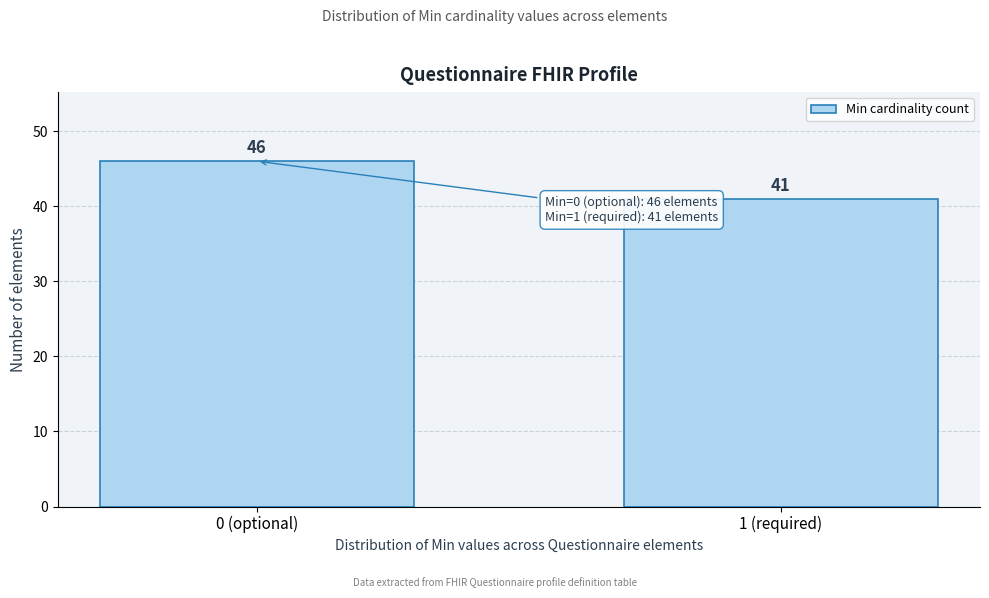

Reading left to right, what are all the values shown in this chart?

46	41